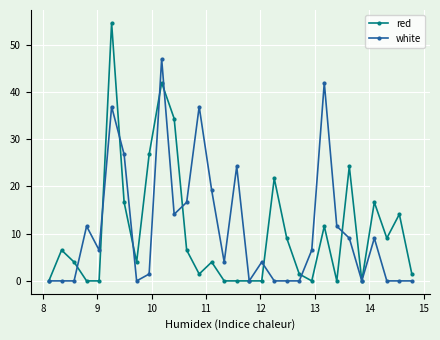

True or false: white has more than 0 interior local peaks.

True